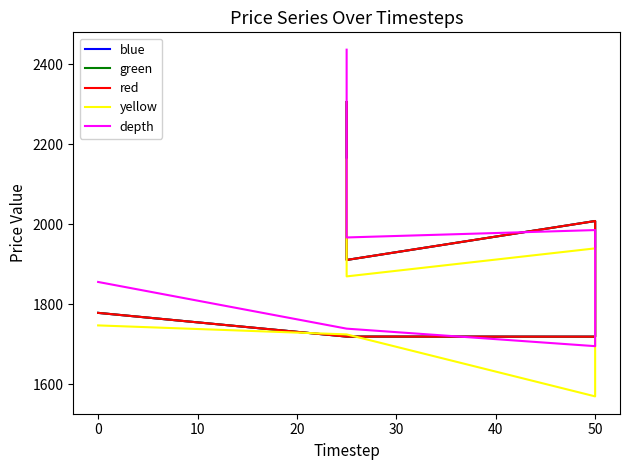

True or false: green has more than 0 interior local peaks.

True